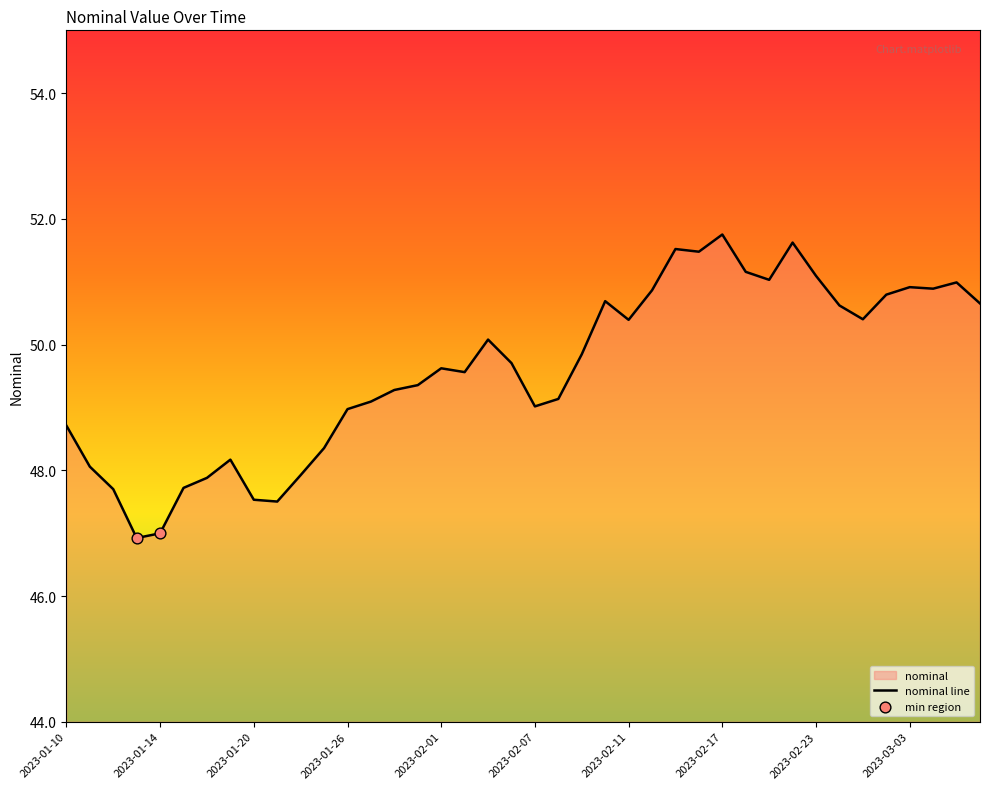

Approximately how many times larger is the value at 2023-01-31 compared to 2023-02-04?

1.0